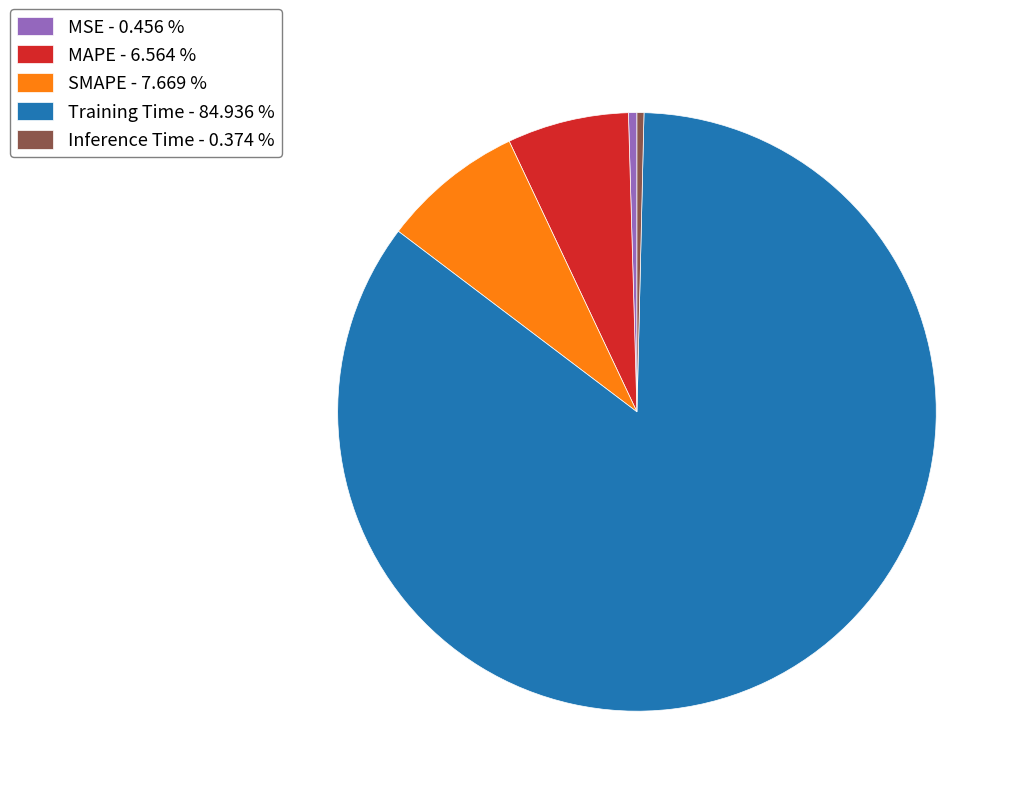

Is it true that MSE is 0% of the pie?

True